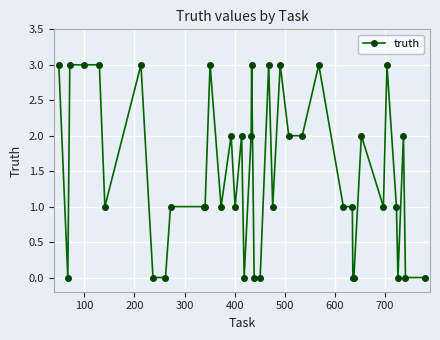

What is the sum of all values?

58